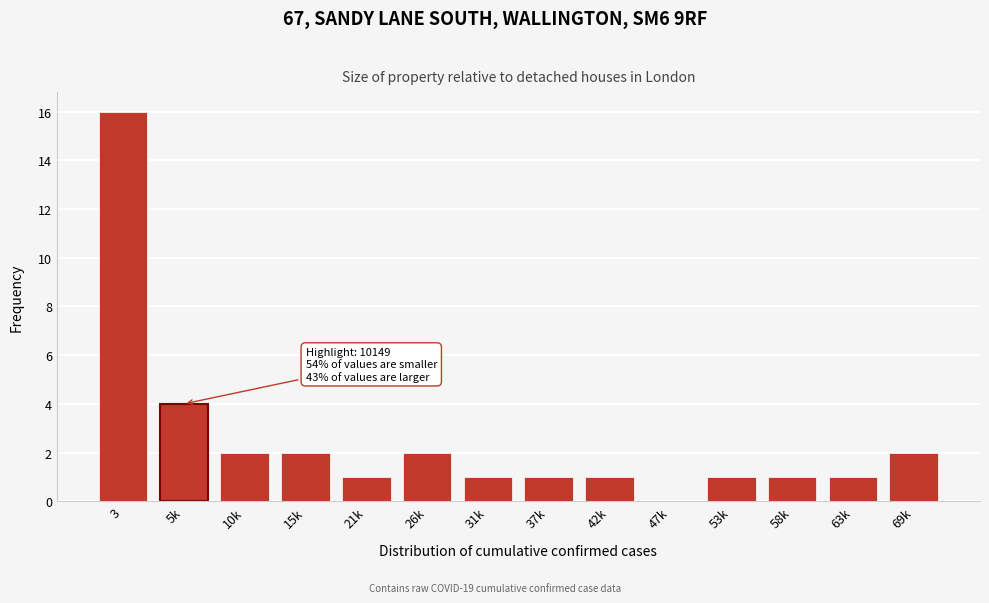

Reading left to right, what are all the values shown in this chart?

3=16	5k=4	10k=2	15k=2	21k=1	26k=2	31k=1	37k=1	42k=1	47k=0	53k=1	58k=1	63k=1	69k=2